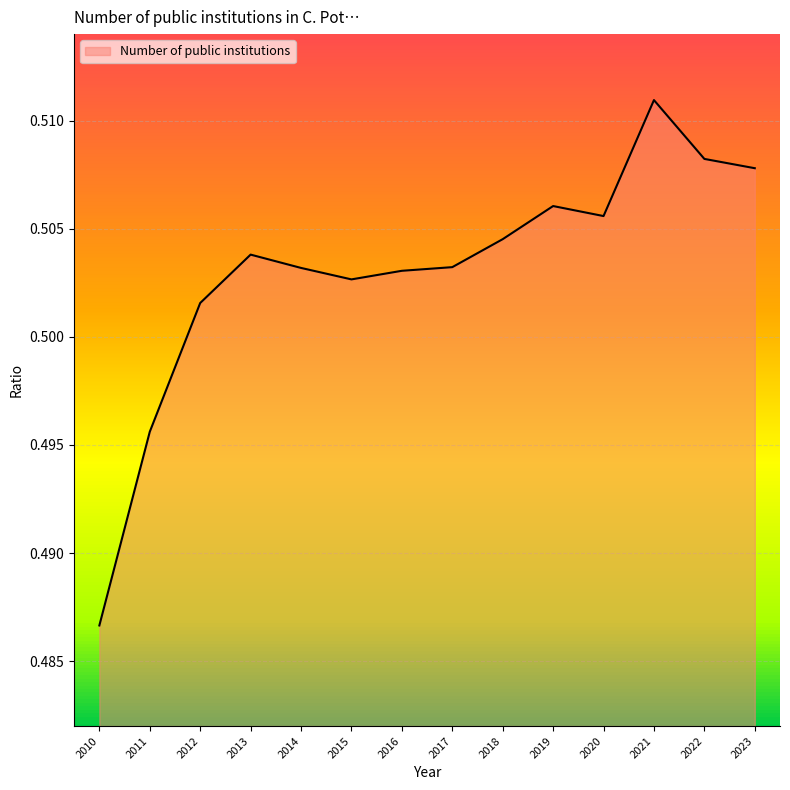

Which category has the highest value across all series?

2021